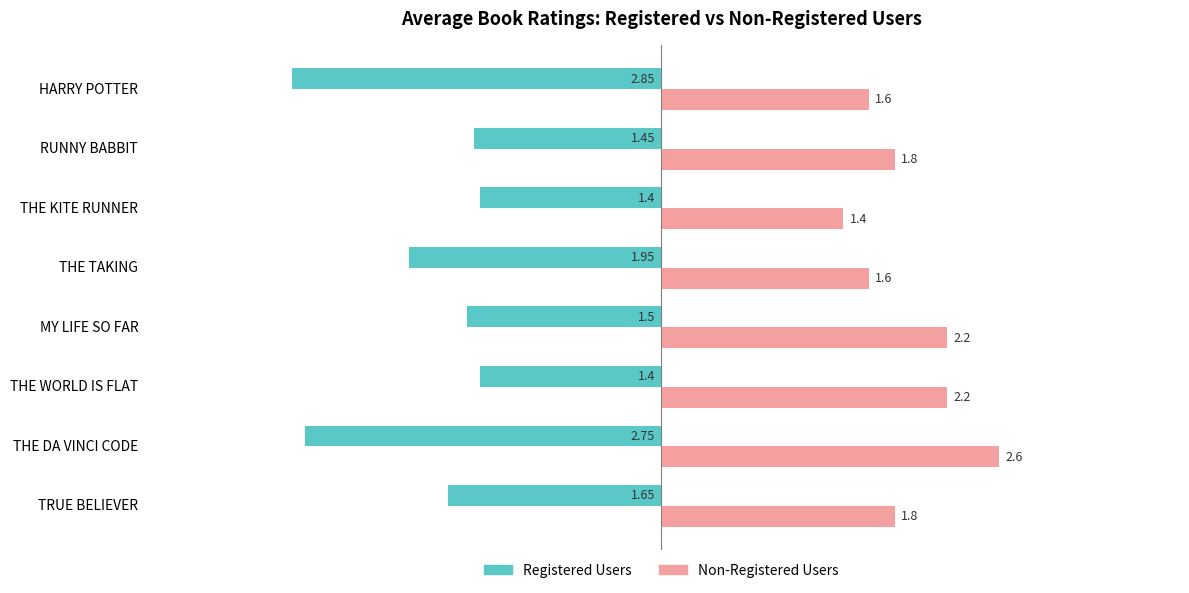

What is the greatest value displayed?

2.6